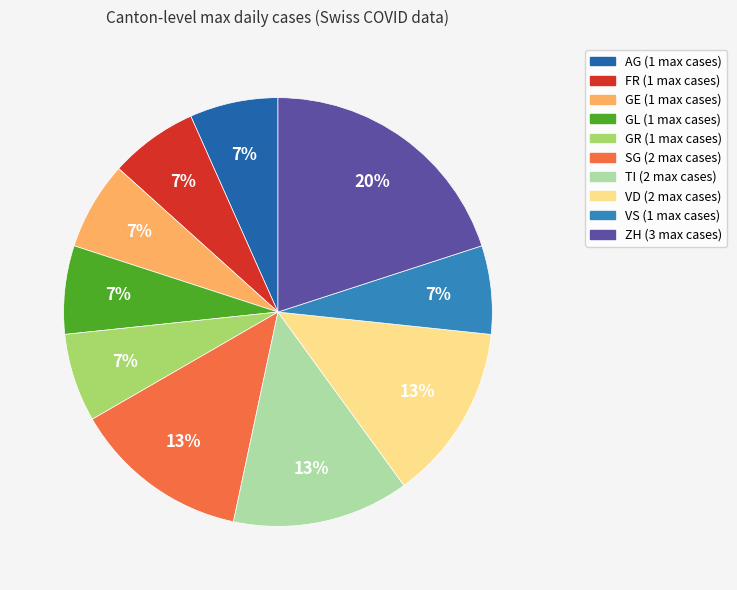

Does any single category account for the majority?

No